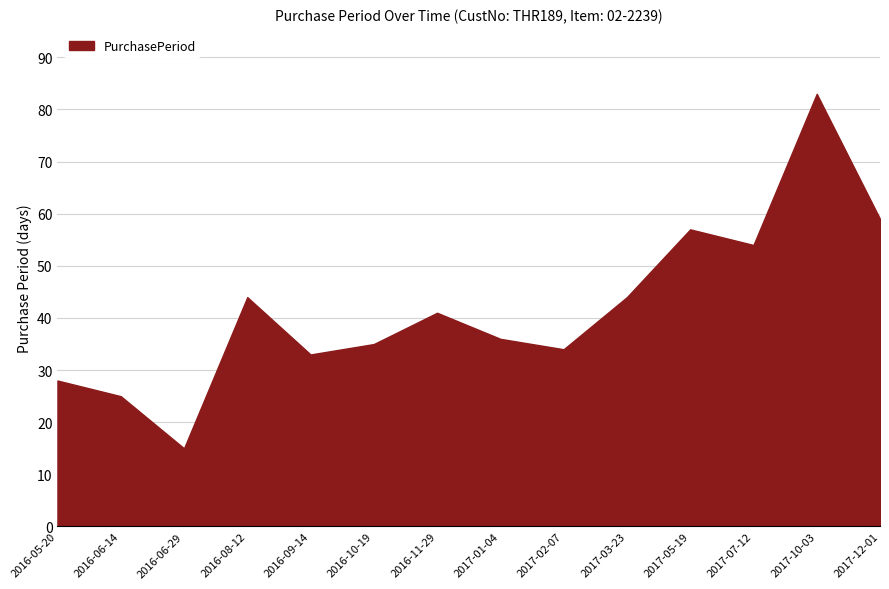

Is it true that the value at 2017-01-04 is 12?

False